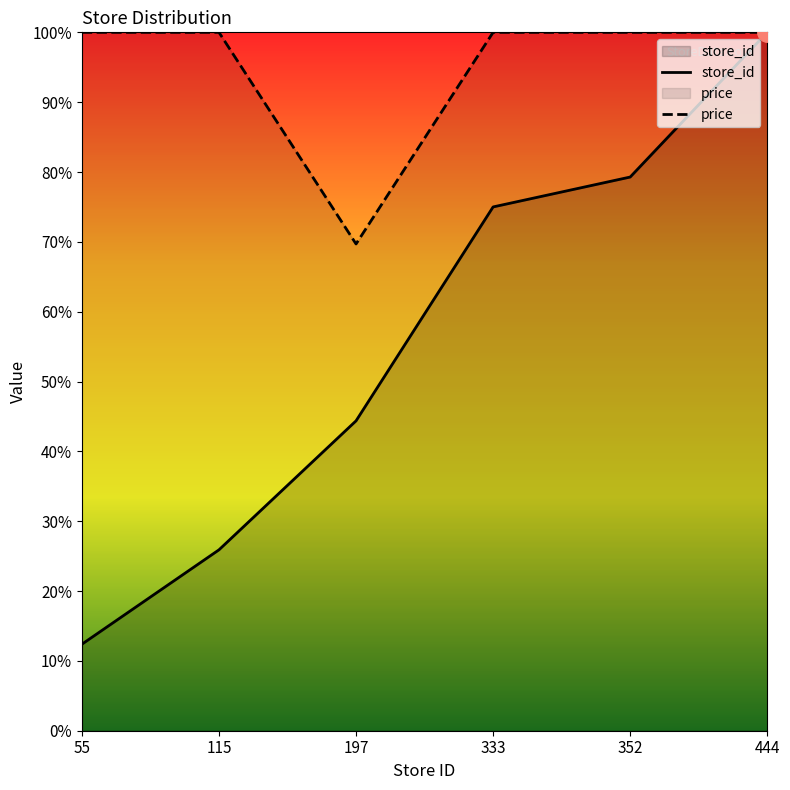

How many data points does each series have?

6